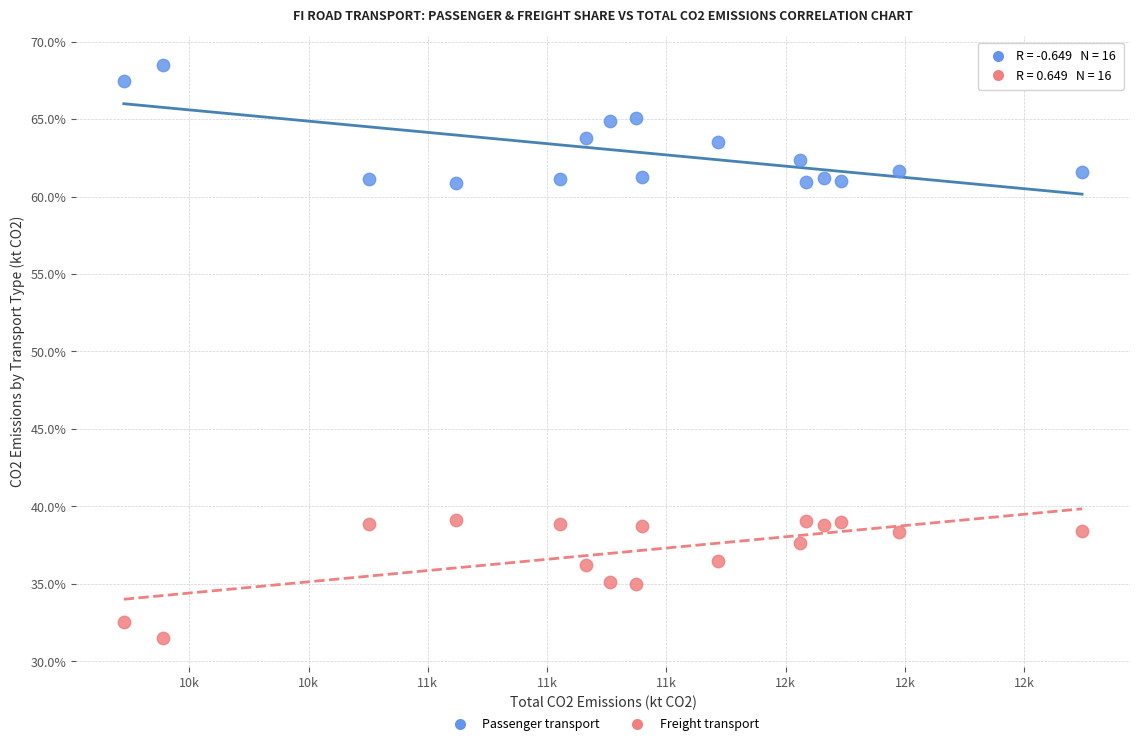

Which series reaches the maximum Y coordinate?

Passenger transport